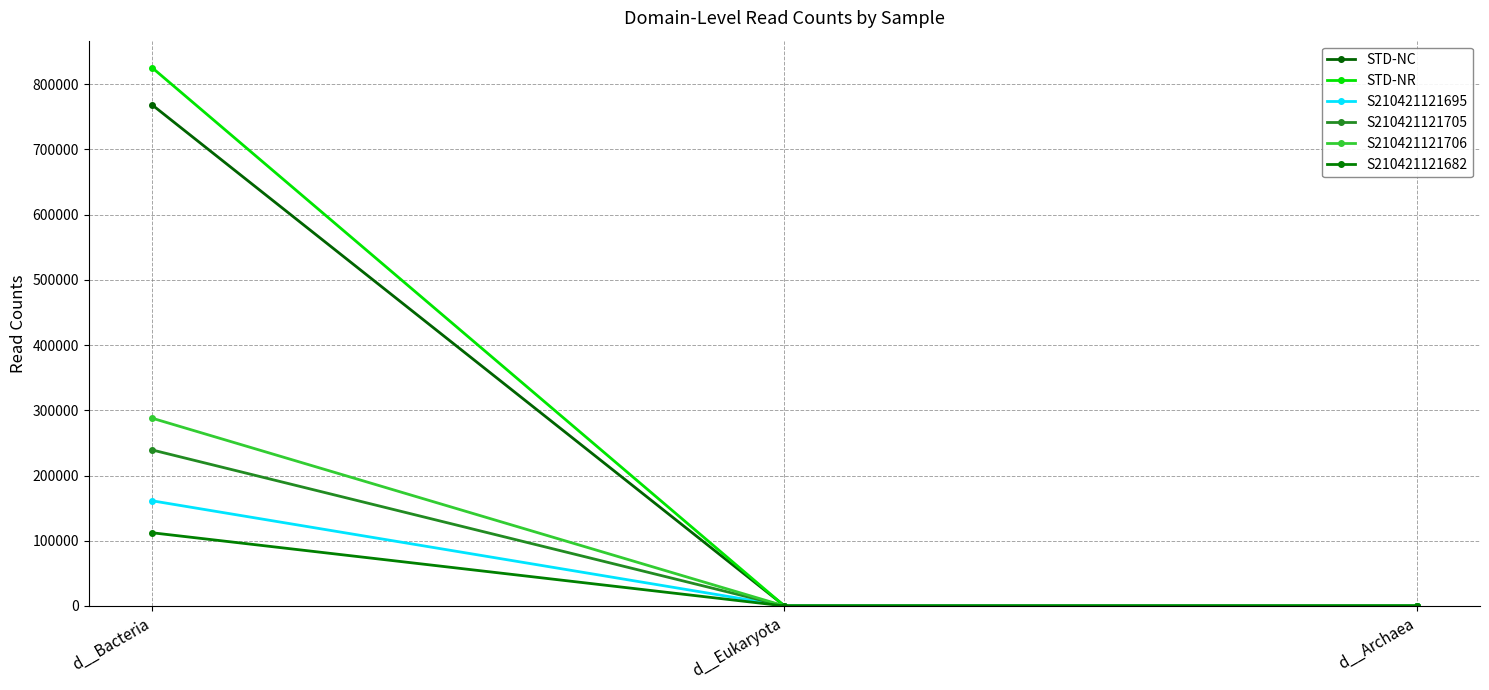

At which label does S210421121695 reach its minimum?

d__Archaea